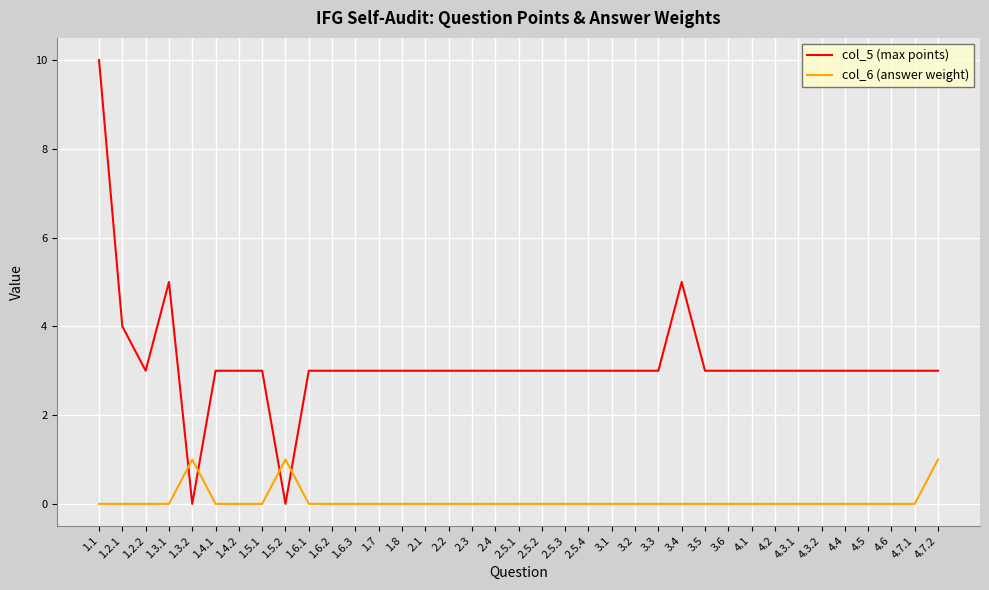

How many lines are shown in the chart?

2